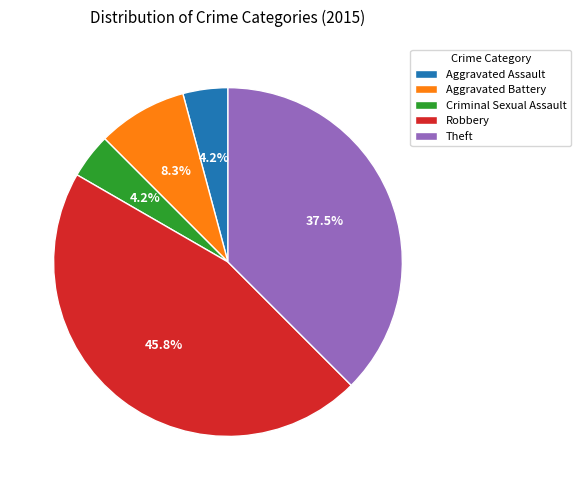

To the nearest percent, what is the average slice percentage?

20%